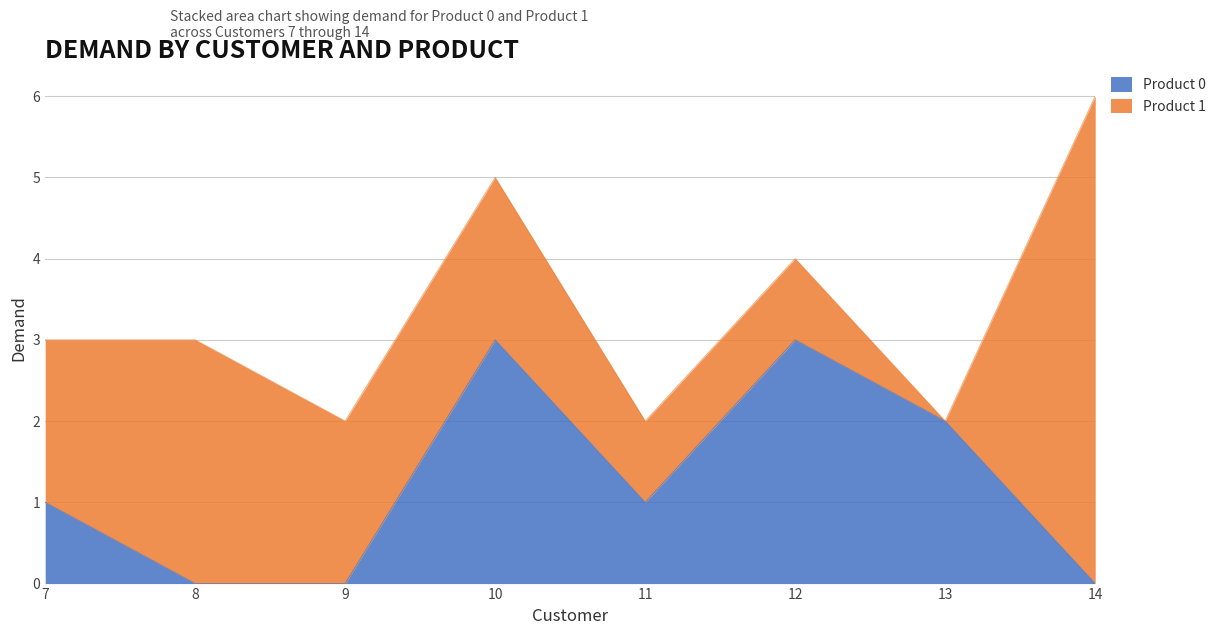

How many interior local valleys (lower than both neighbors) does the data have?

1